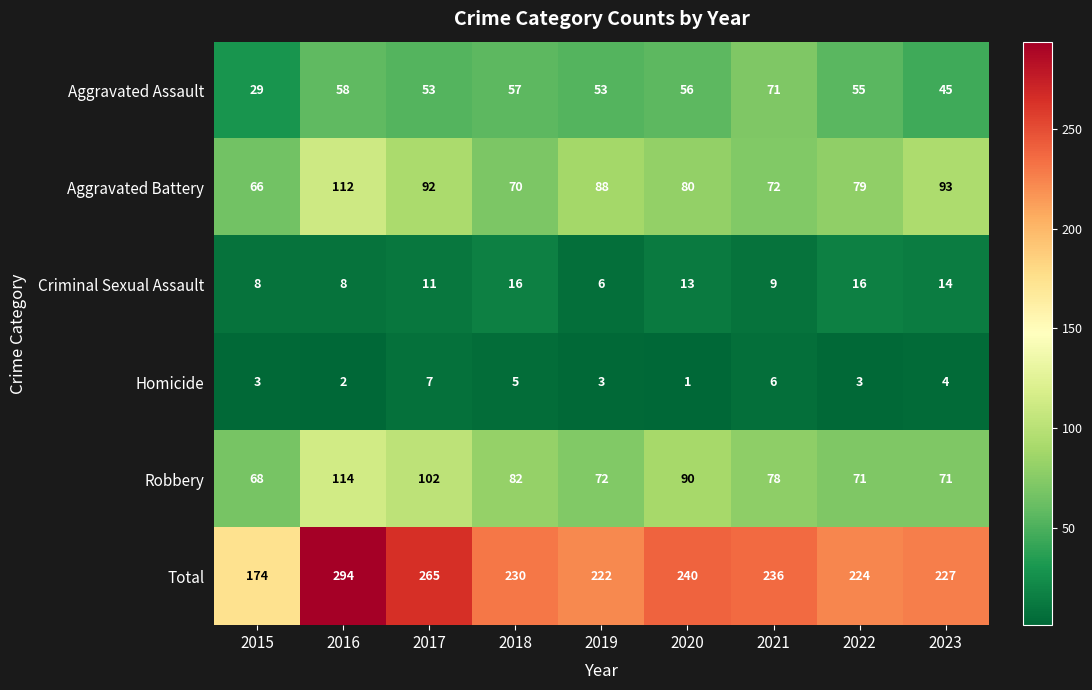

What is the sum of the Total values at 2016 and 2020?

534